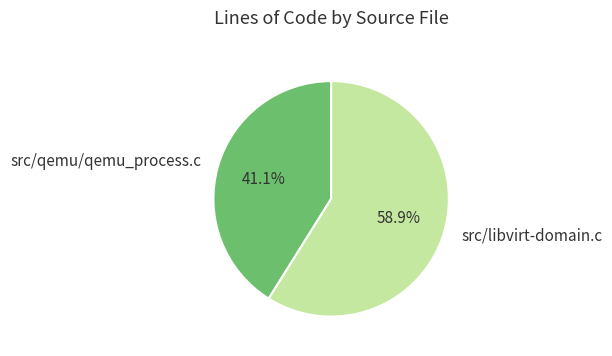

Is the sum of src/qemu/qemu_process.c and src/libvirt-domain.c greater than half?

Yes